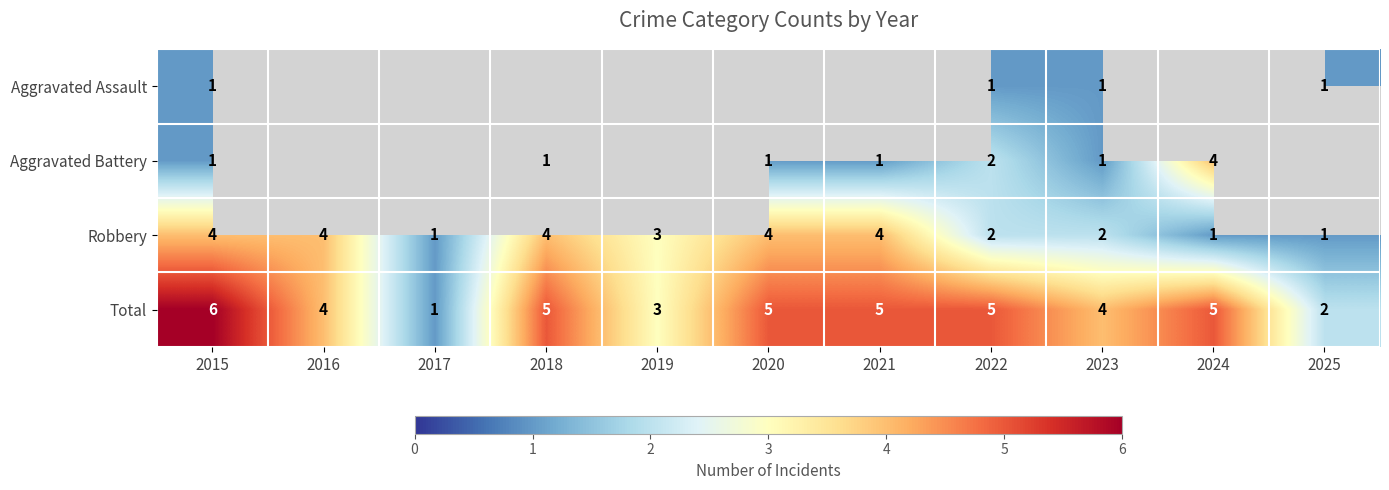

Count the number of categories in the chart.

11